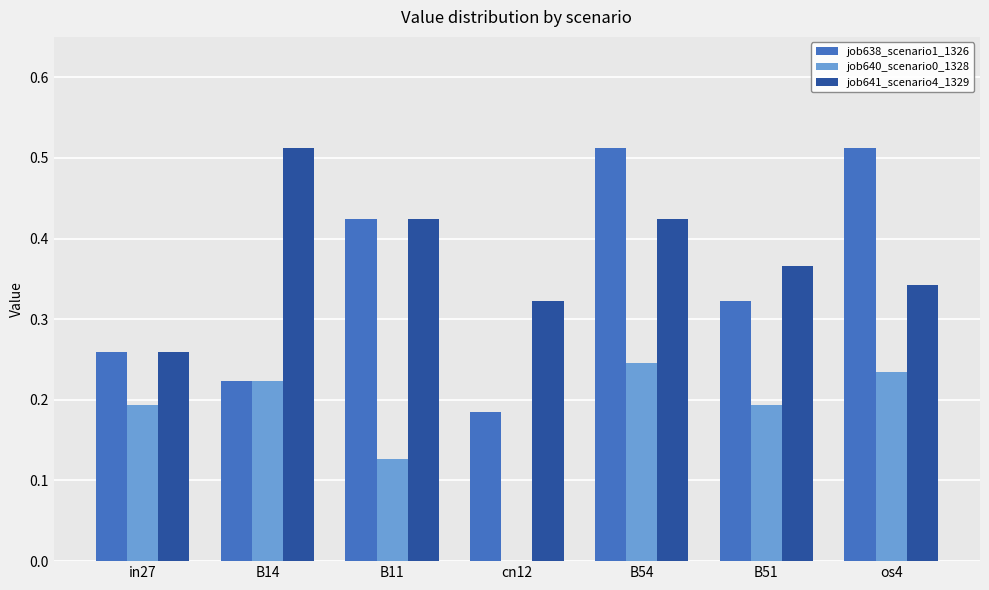

What is the sum of the job641_scenario4_1329 values at B11 and B54?

0.8